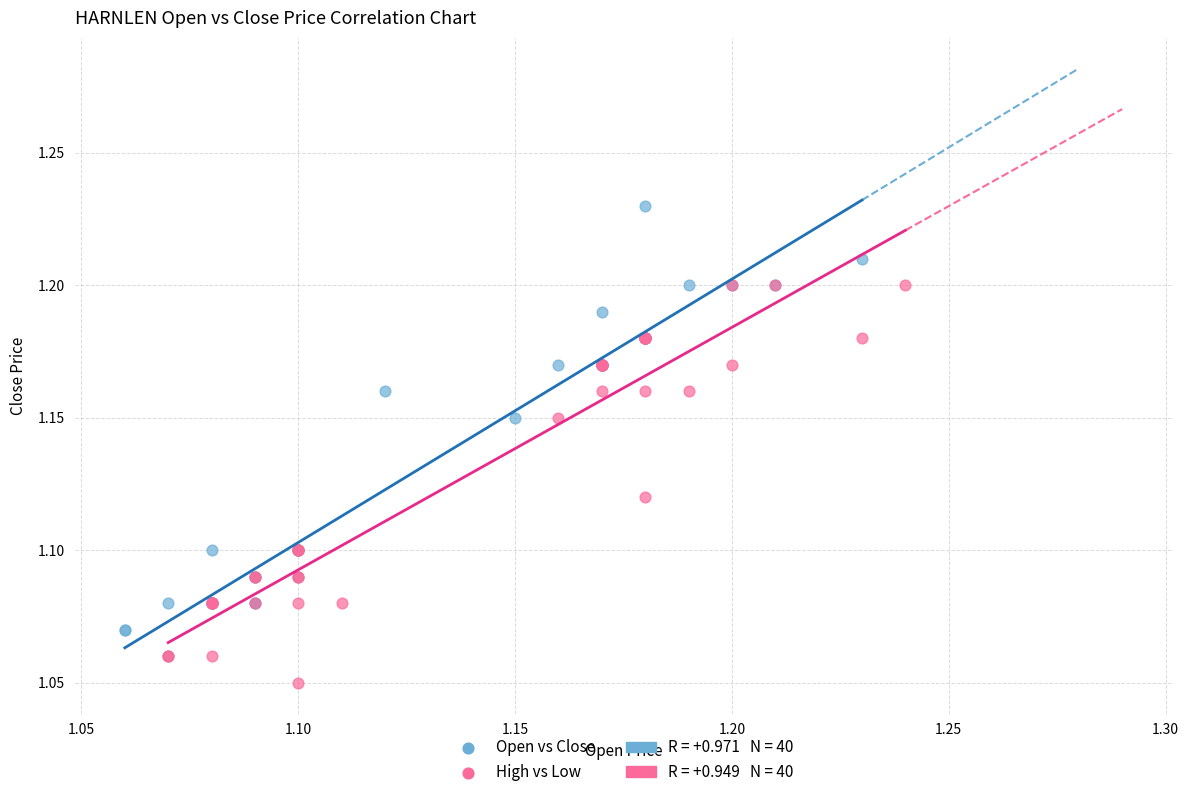

Which series contains the highest Y value?

Open vs Close